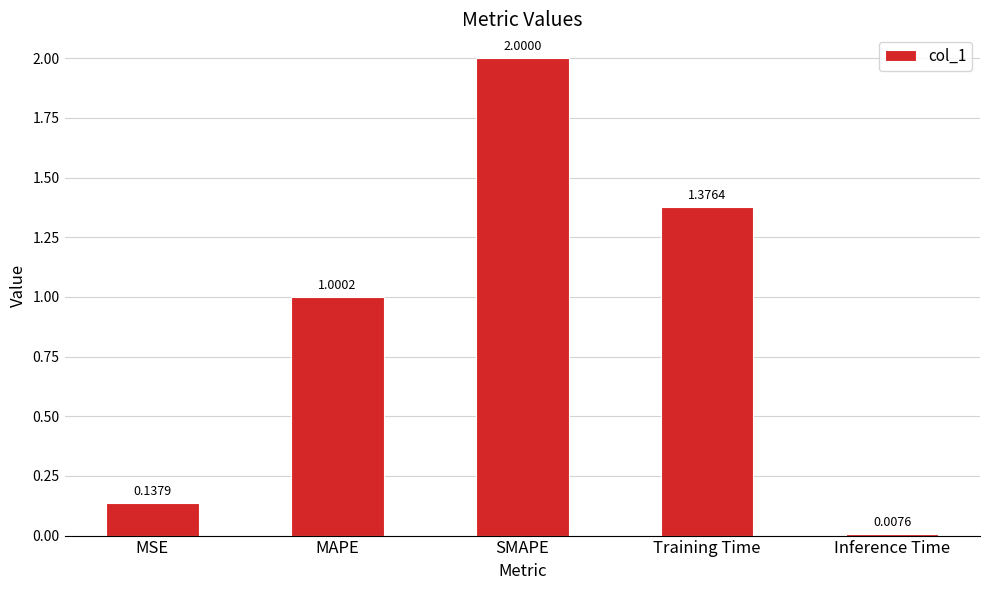

What is the value of the 3rd bar from the left?

2.0